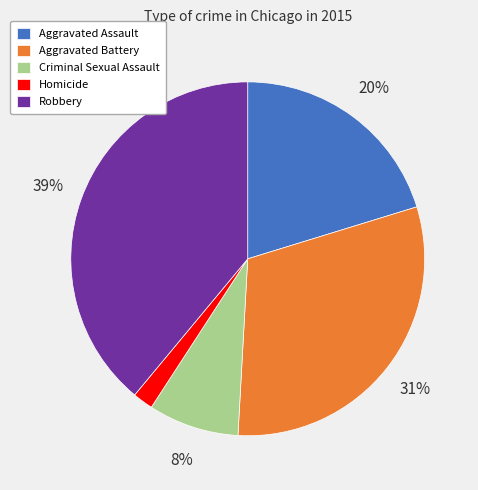

How many segments does this pie chart have?

5